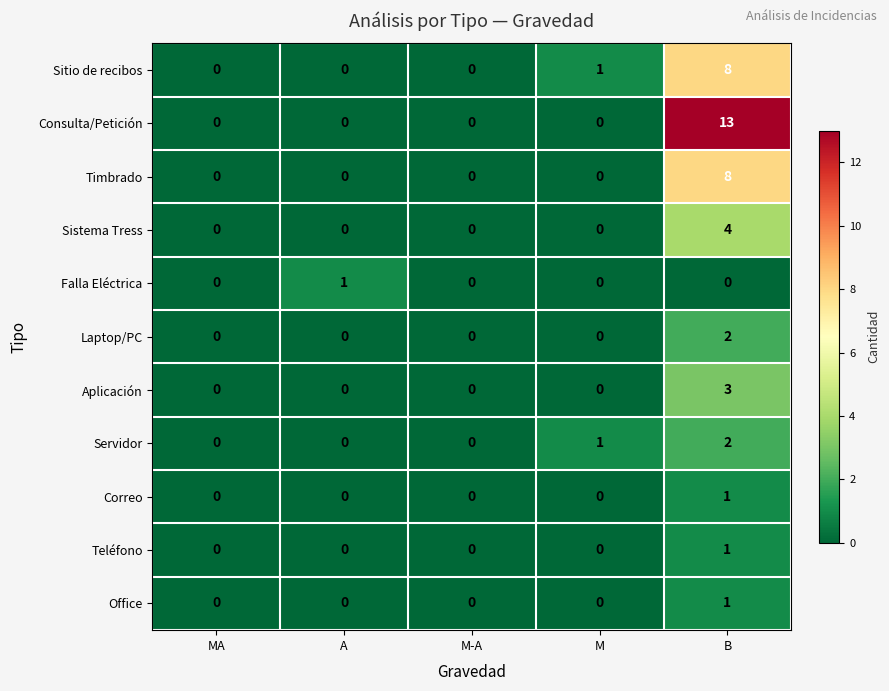

Which series has the largest range (max minus min)?

Consulta/Petición